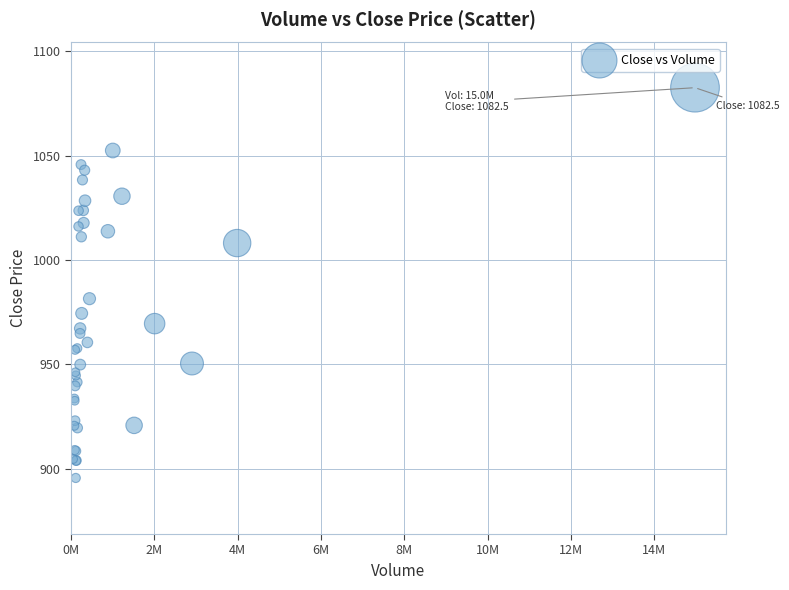

What Y value in the scatter plot is closest to 989?

981.4